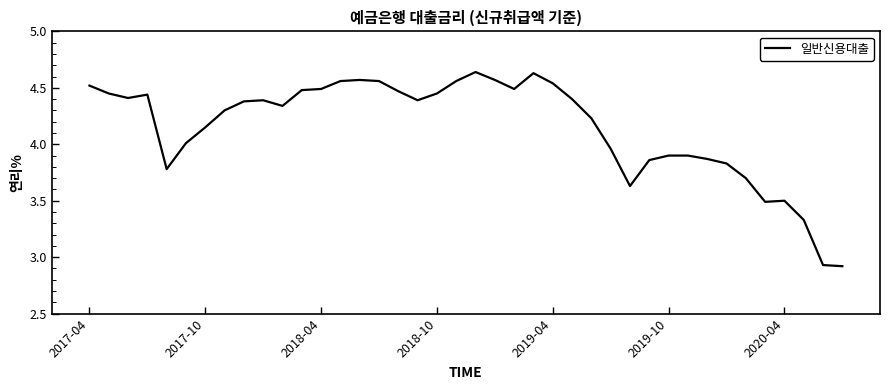

What is the difference between the second highest and minimum values?

1.7